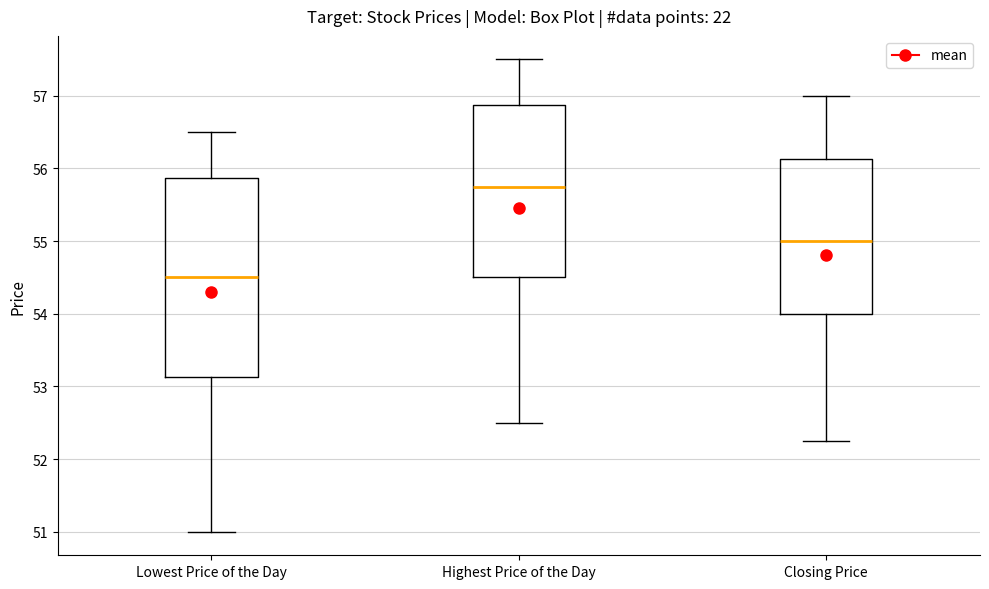

Which box's median line is the highest?

Highest Price of the Day